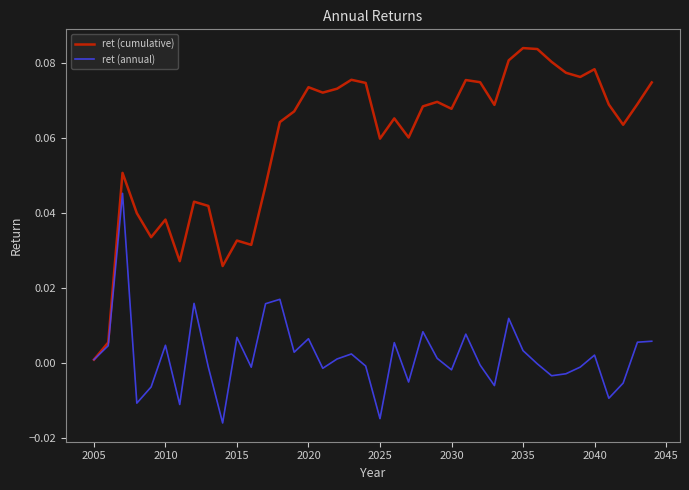

True or false: ret (cumulative) has more than 2 interior local peaks.

True